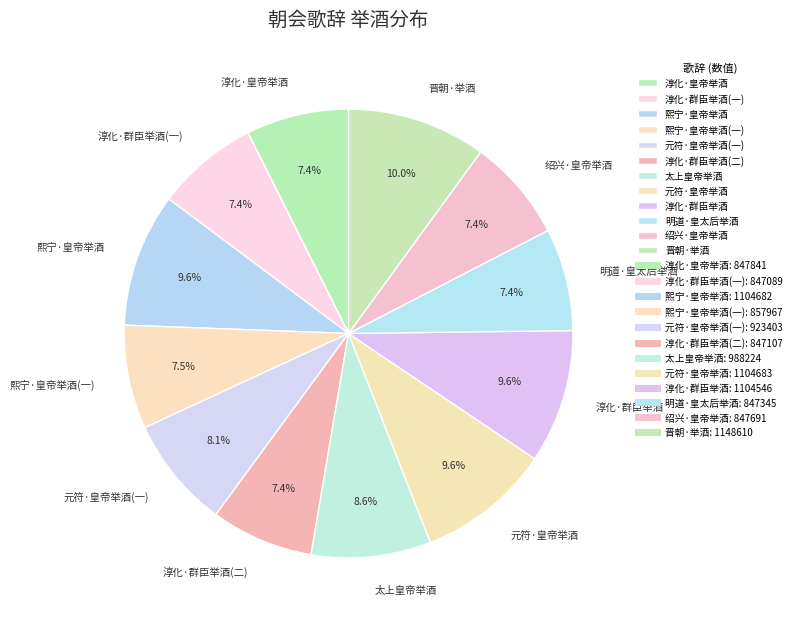

What percentage do 淳化·群臣举酒(一) and 熙宁·皇帝举酒 together represent?

17.0%